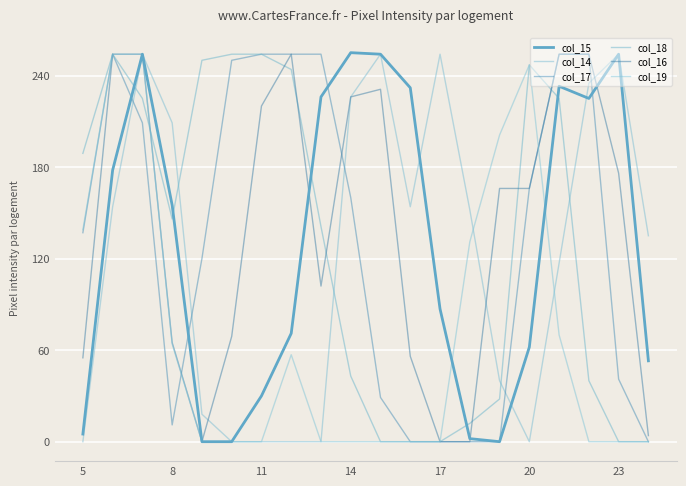

Does the chart have visible grid lines?

Yes